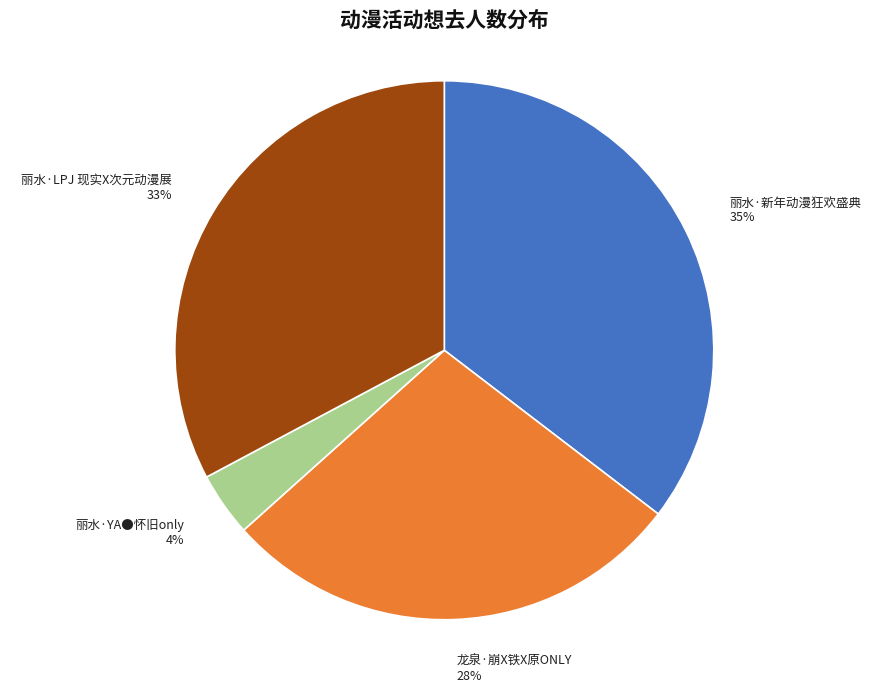

To the nearest percent, what is the average slice percentage?

25%